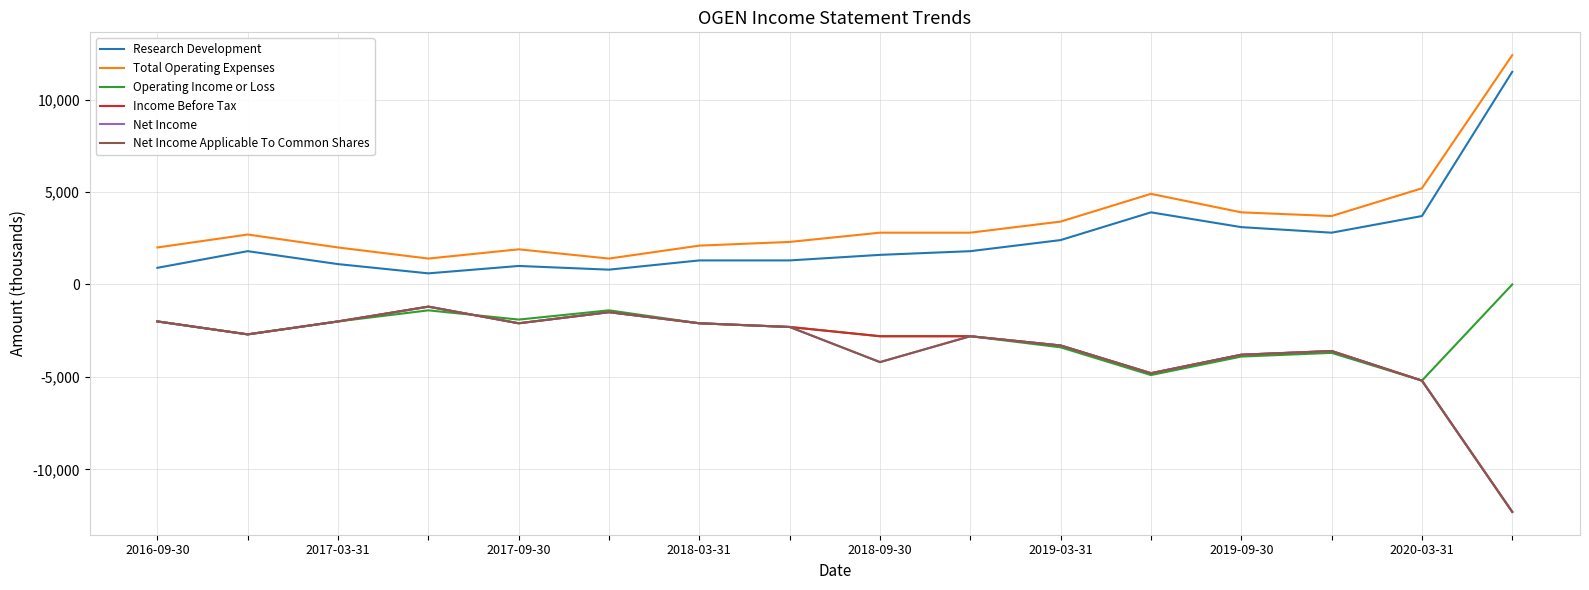

What is the label of the 11th point from the right?

2019-03-31